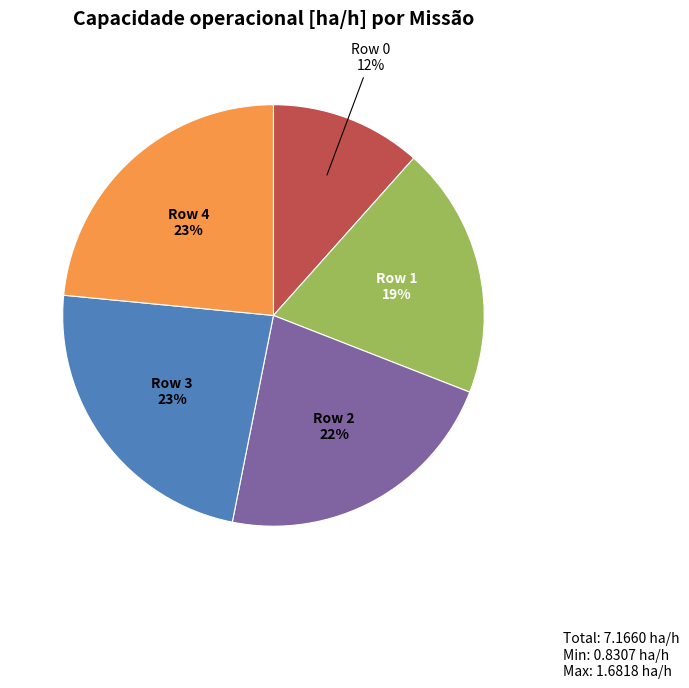

Combined, do Row 1 and Row 0 account for over 50%?

No